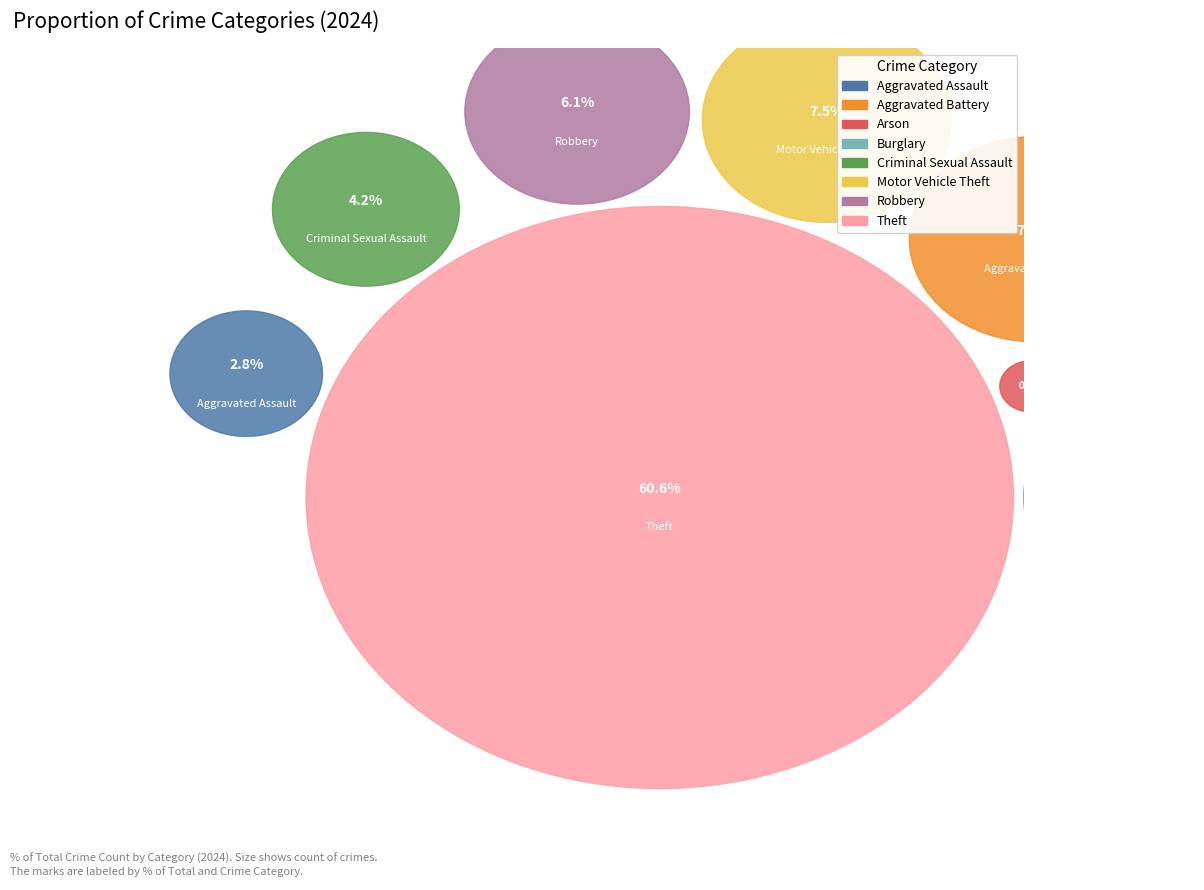

Which category has the biggest portion of the pie?

Theft